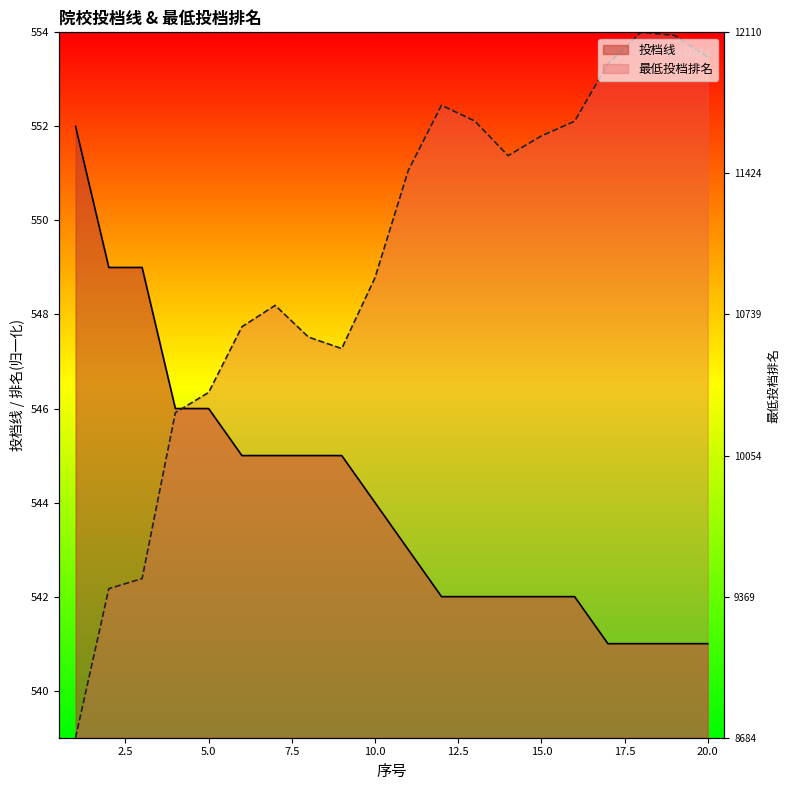

Between 16 and 3, which is larger?

3